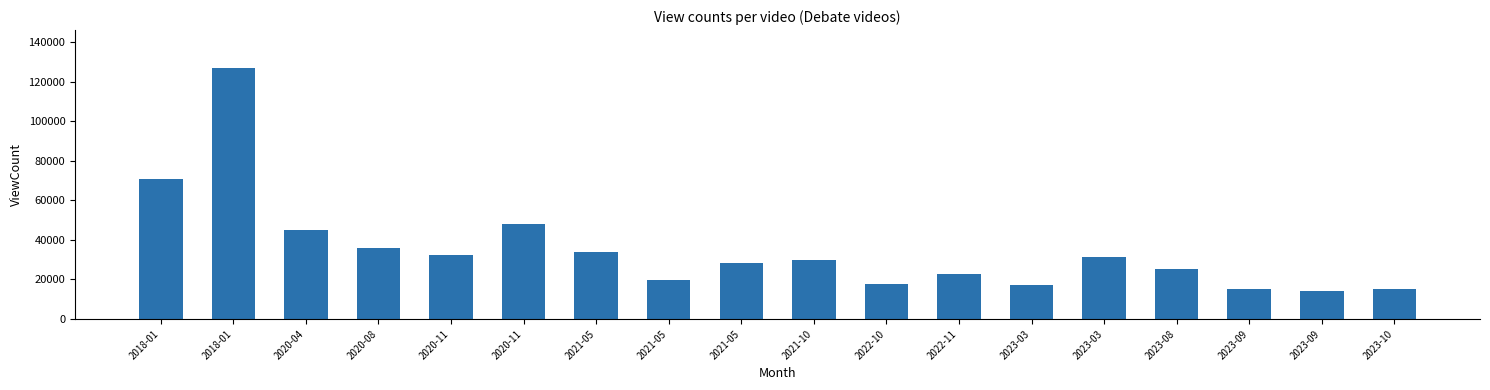

What is the label of the 2nd bar from the left?

2018-01